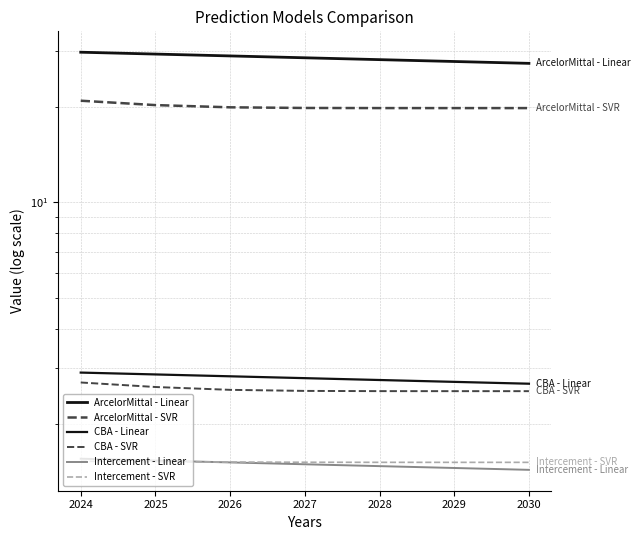

What is the sum of all ArcelorMittal - Linear values?

200.1